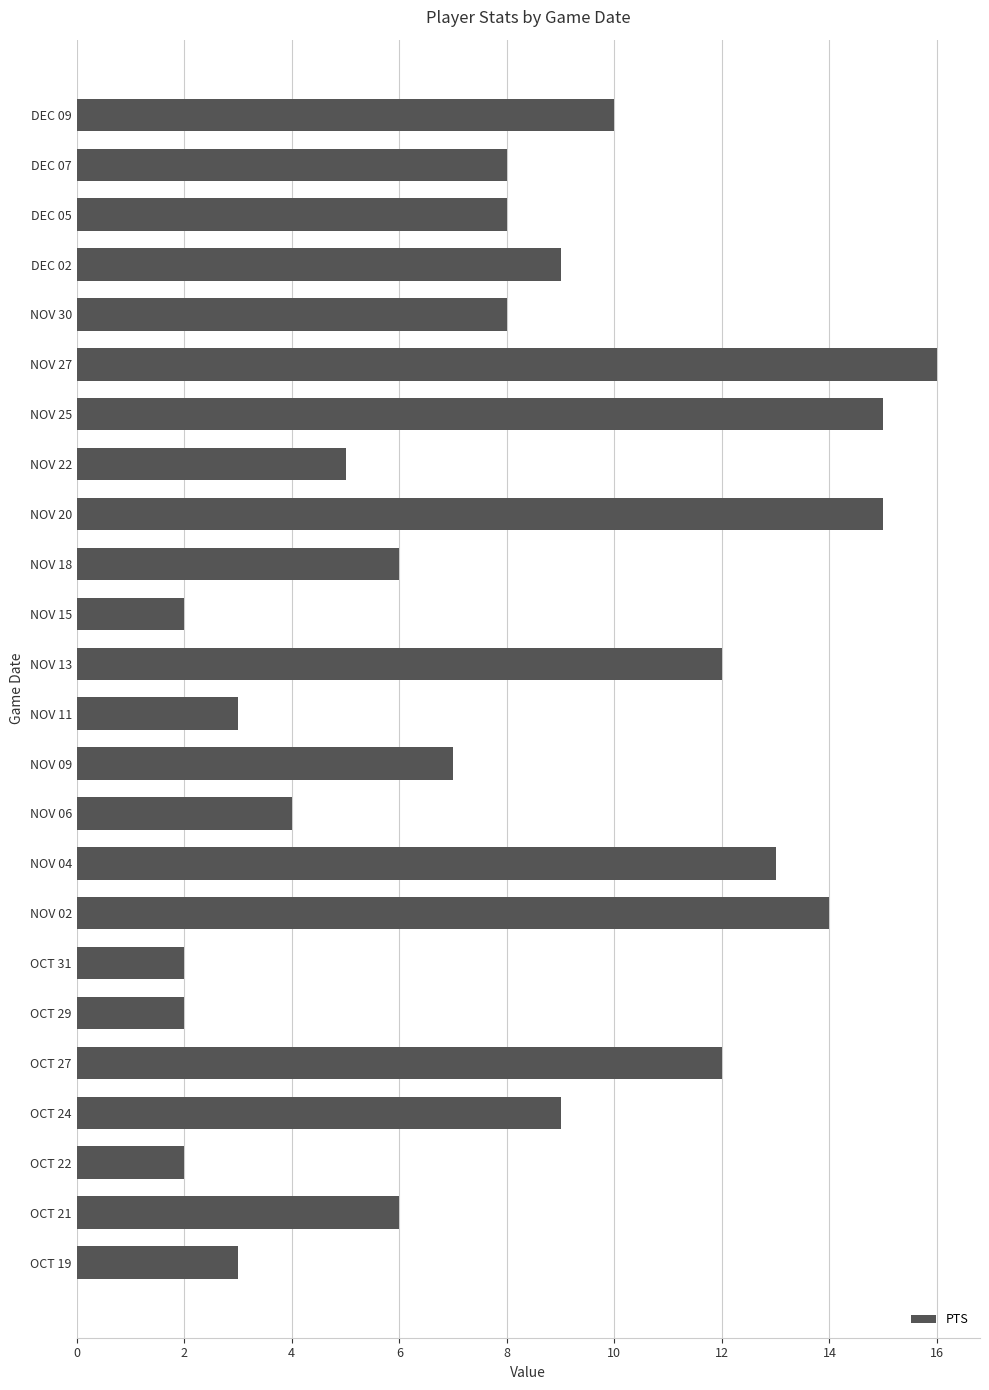

Which label corresponds to the largest value in the chart?

NOV 27